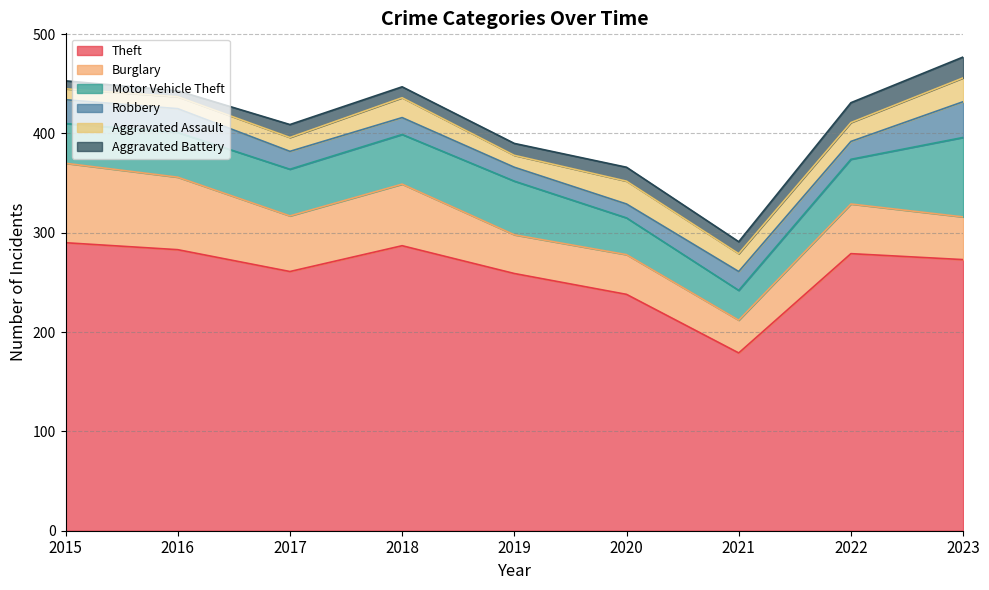

Rank the series at 2021 from highest to lowest value.

Theft, Burglary, Motor Vehicle Theft, Robbery, Aggravated Assault, Aggravated Battery